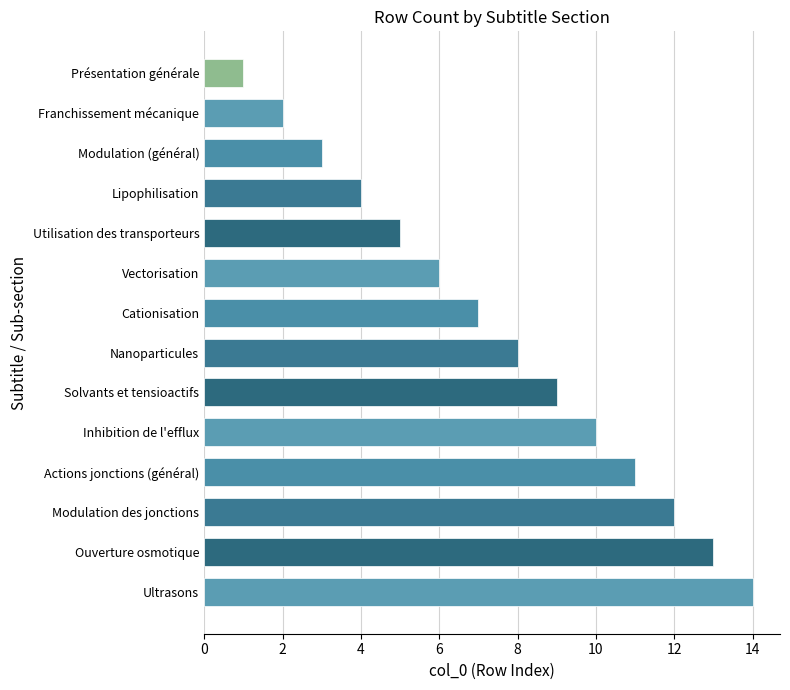

Approximately how many times larger is the value at Nanoparticules compared to Ouverture osmotique?

0.6